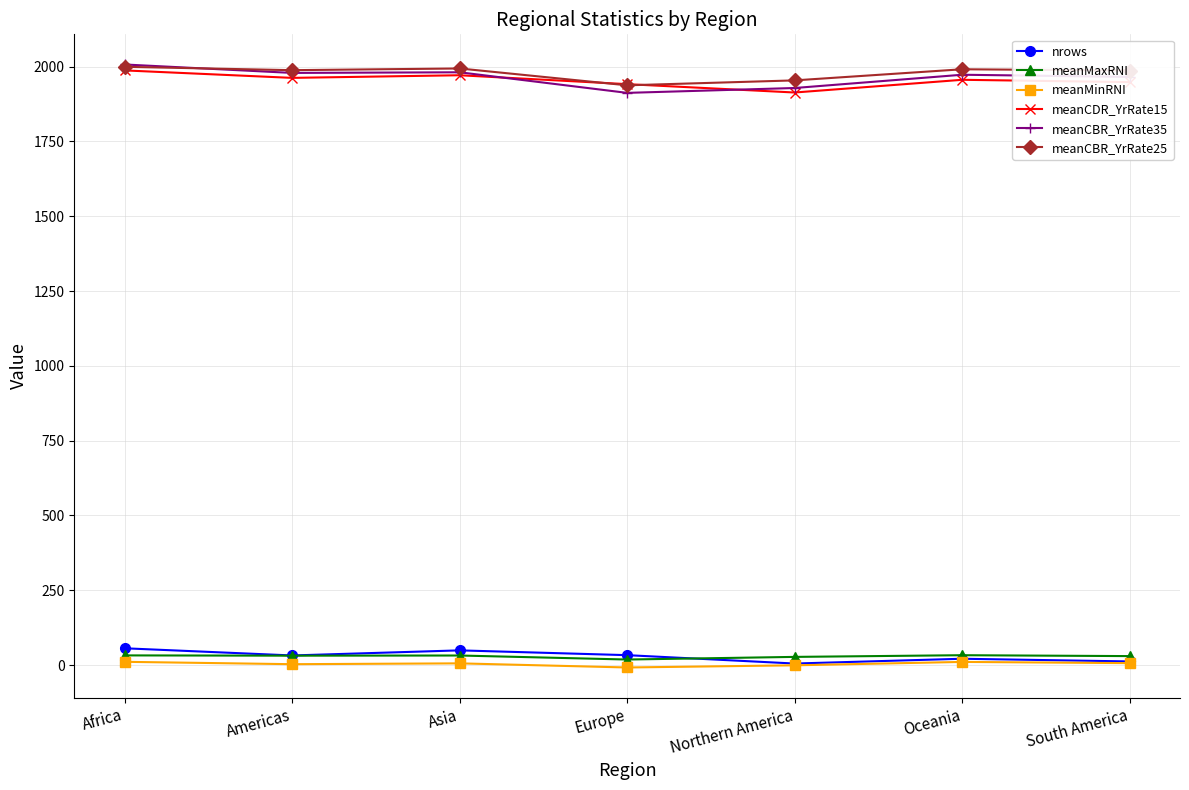

What is the label of the 1st point from the left?

Africa